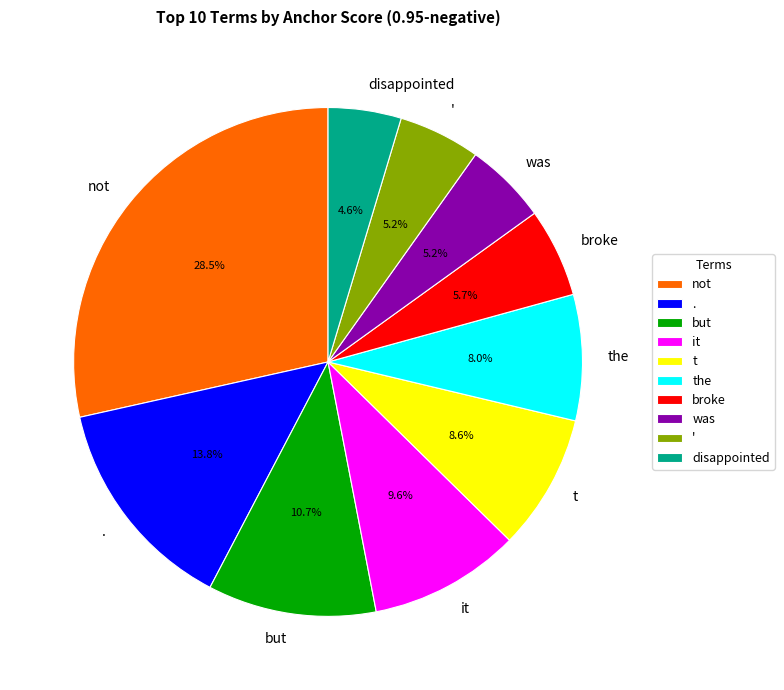

True or false: but accounts for 17% of the total.

False